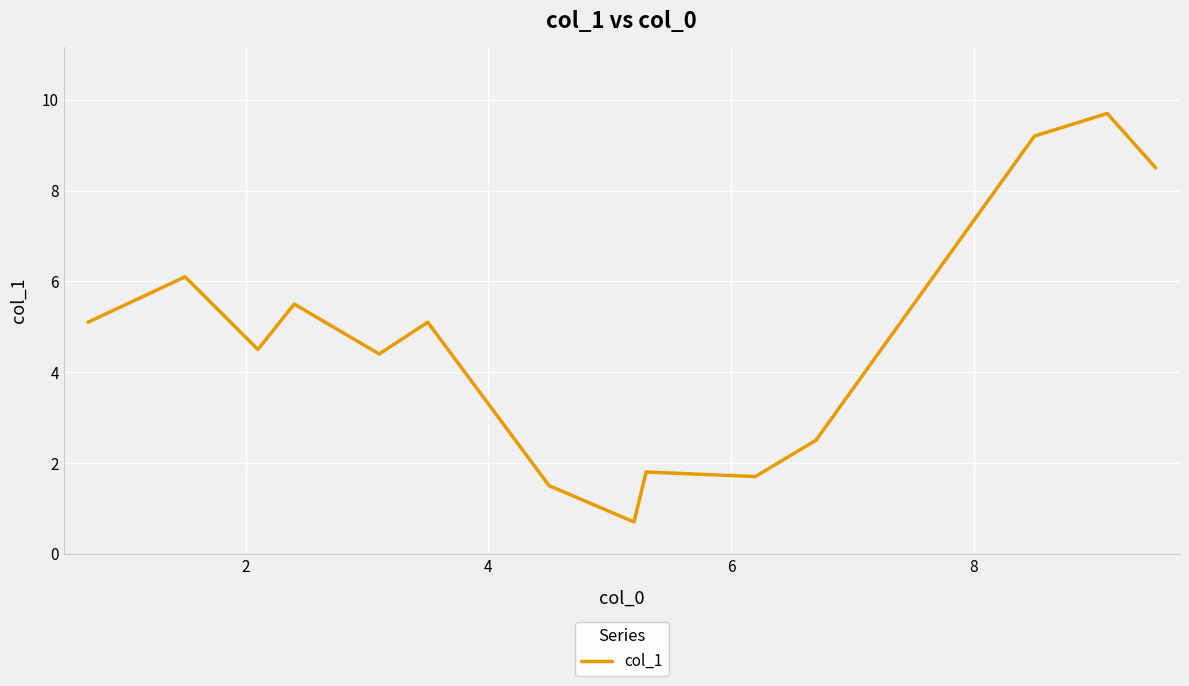

What is the maximum value shown in the chart?

9.7